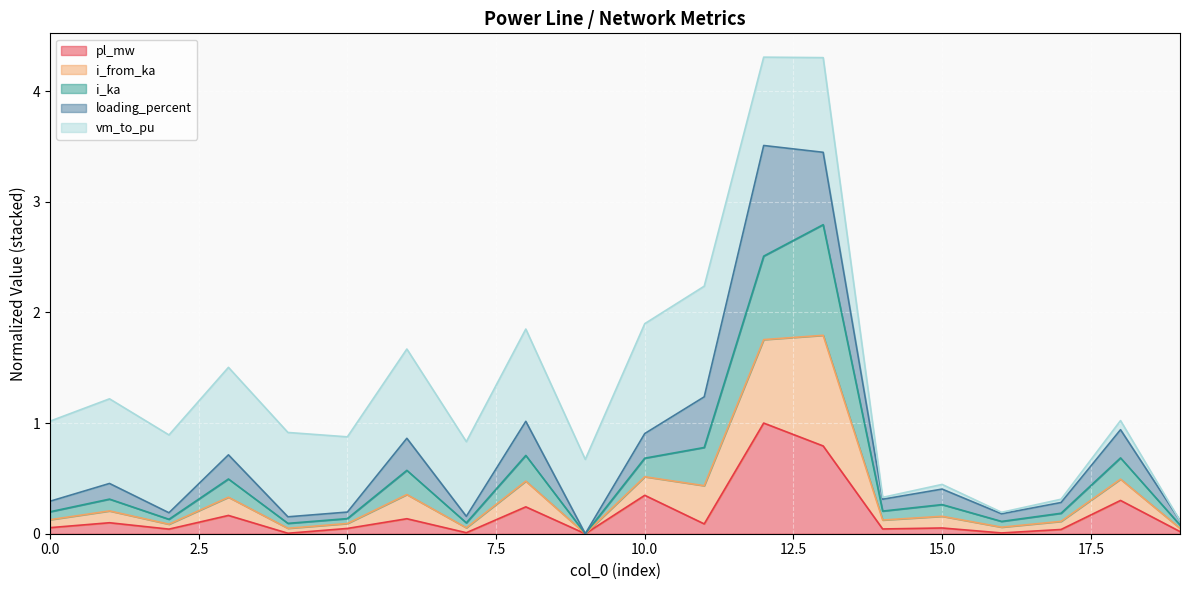

The i_ka series shows 0.7 at 15. True or false?

False